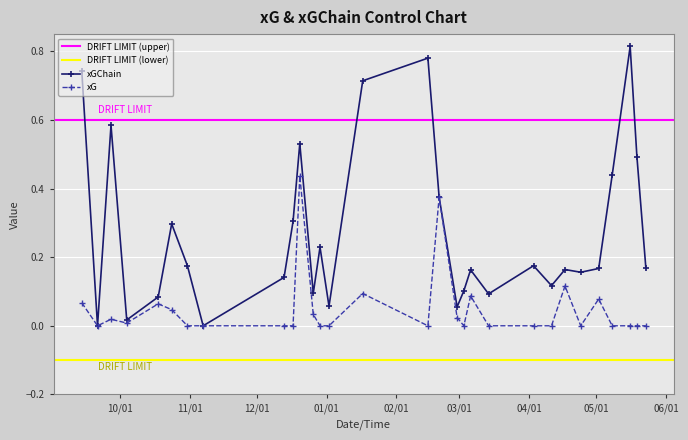

What is the value of the xGChain point at the 7th from the left?

0.2